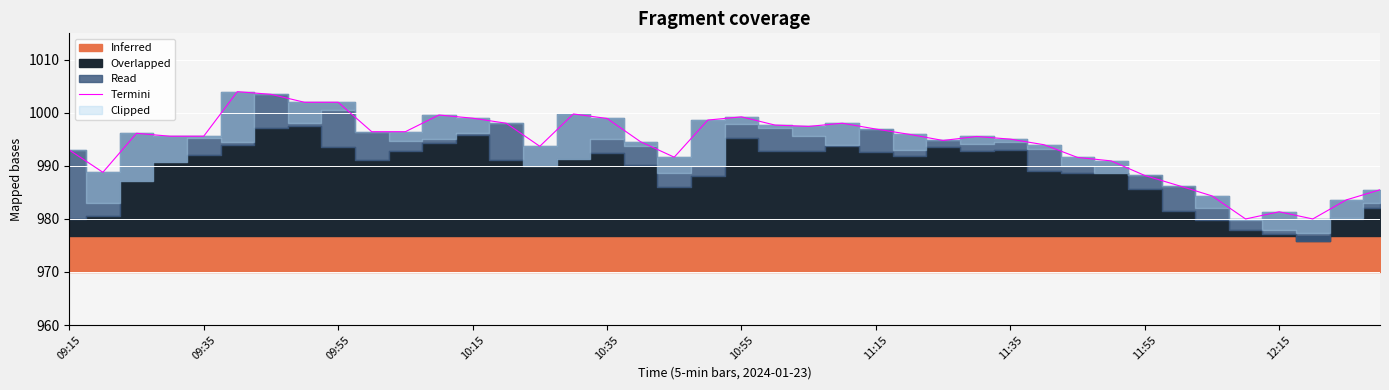

What is the change in value from 11:55 to 25?

-6.0